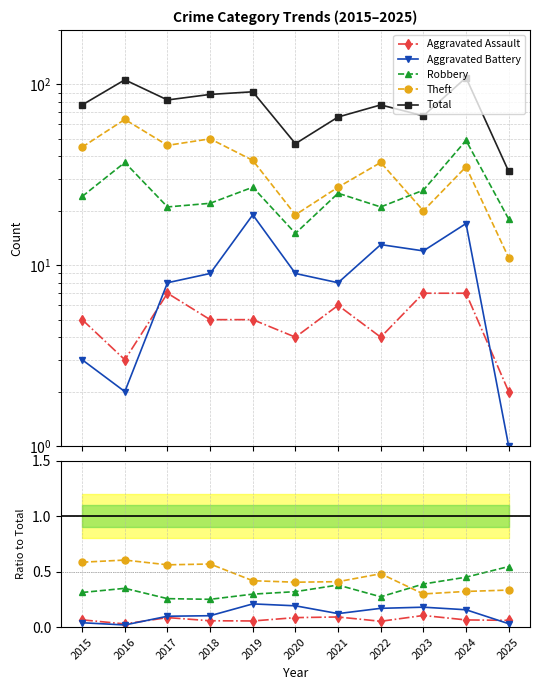

Which has a higher value, 2025 or 2024?

2024